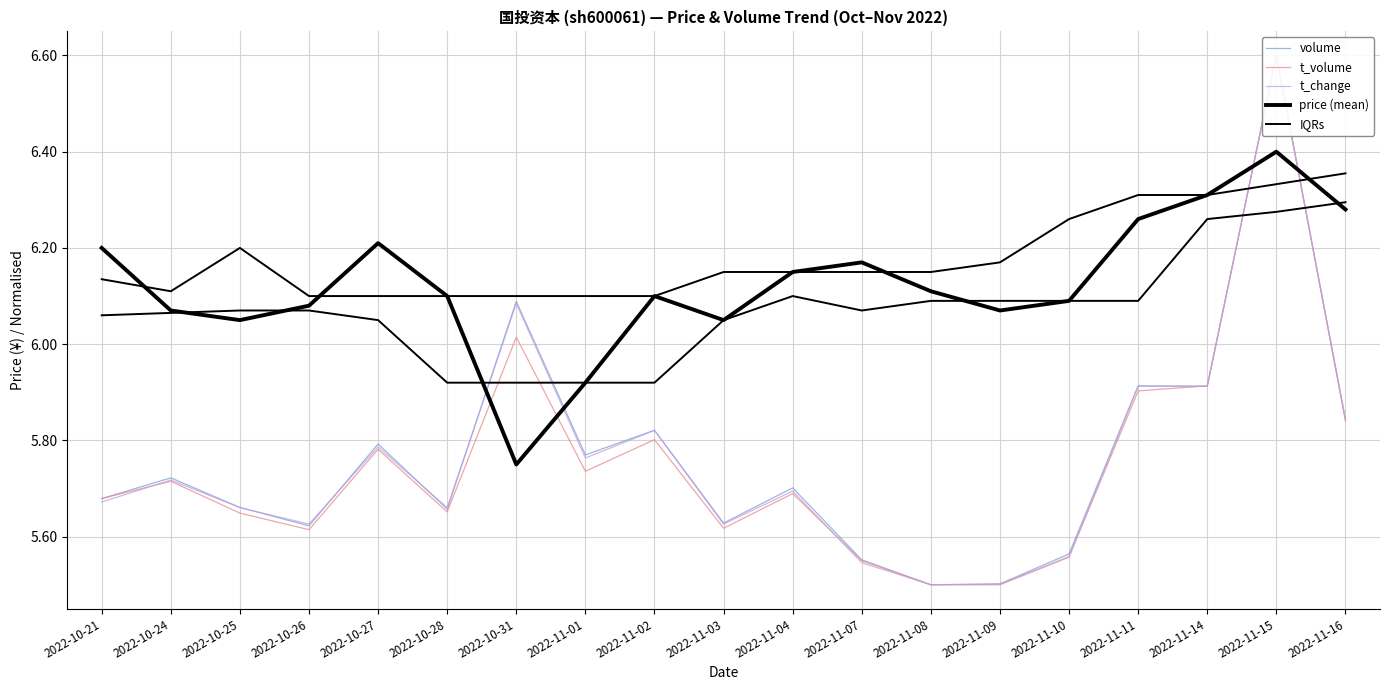

What is the spread (max minus min) of values at 2022-10-27?

0.4